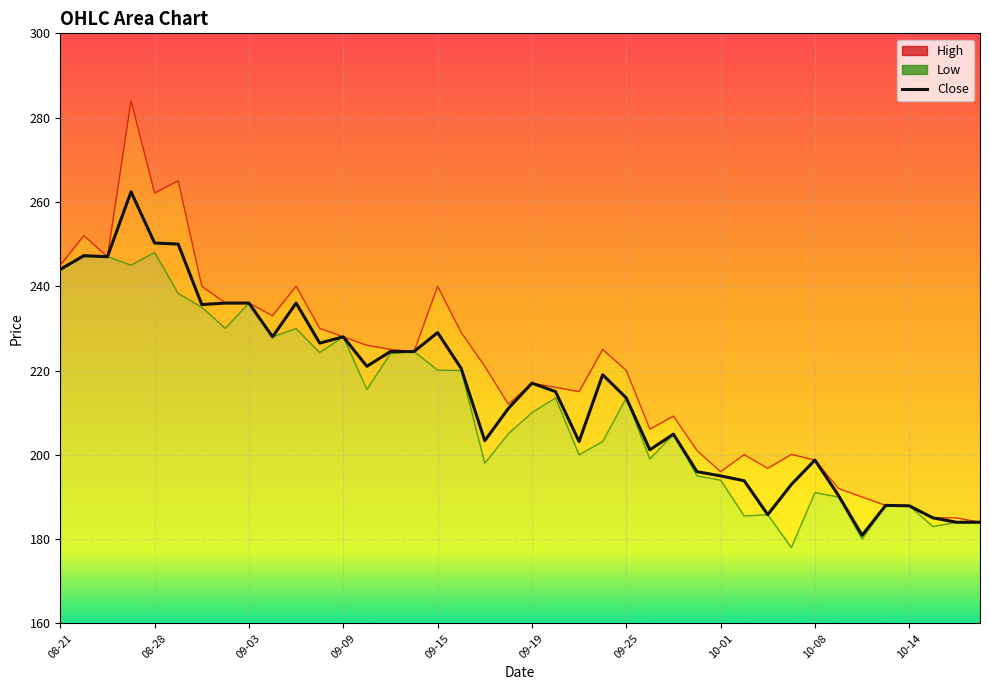

At which category does the chart reach its minimum across all series?

10-07